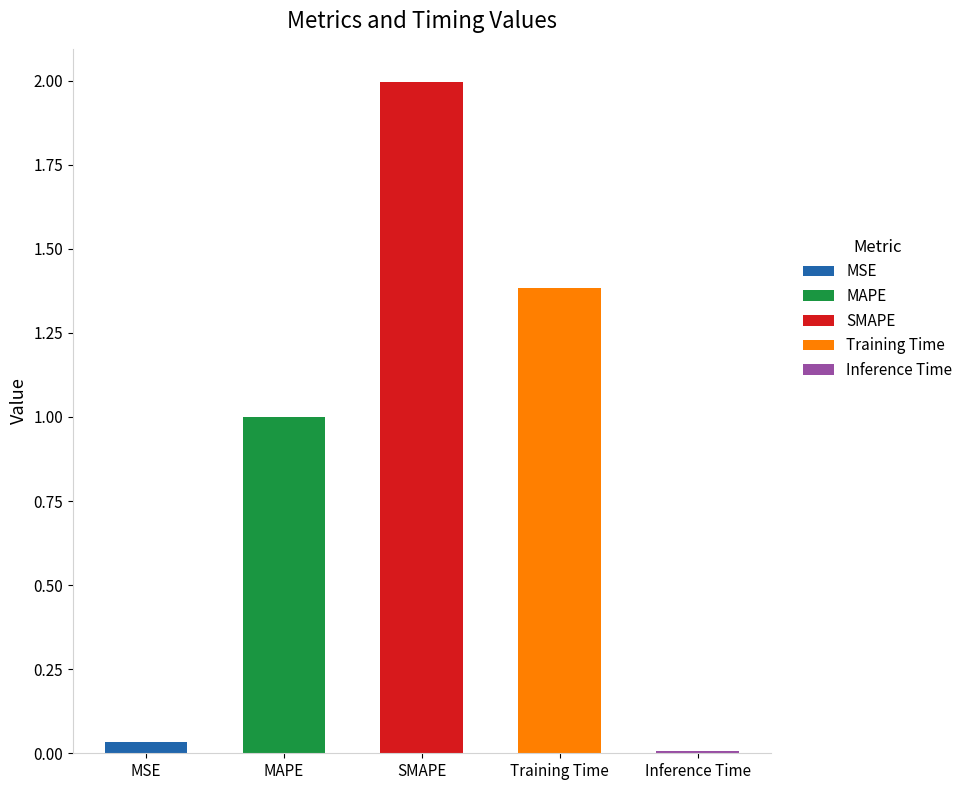

What position from the left is MSE?

1